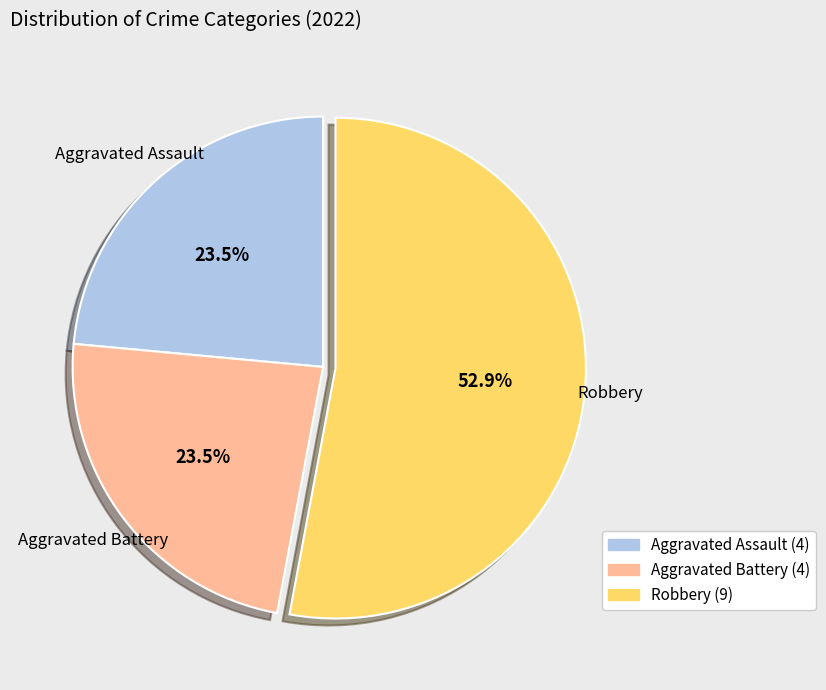

Approximately how many times larger is the value at Aggravated Assault (4) compared to Aggravated Battery (4)?

1.0